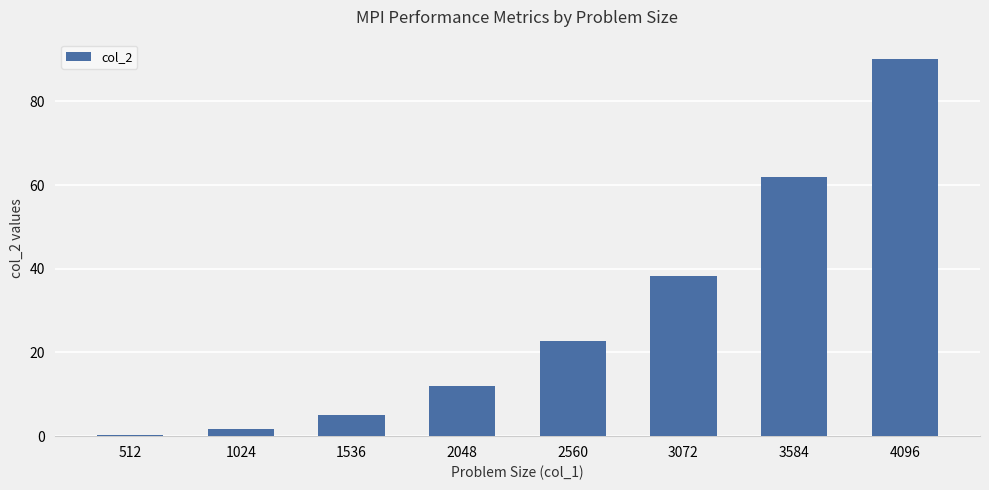

Are the bars horizontal?

No